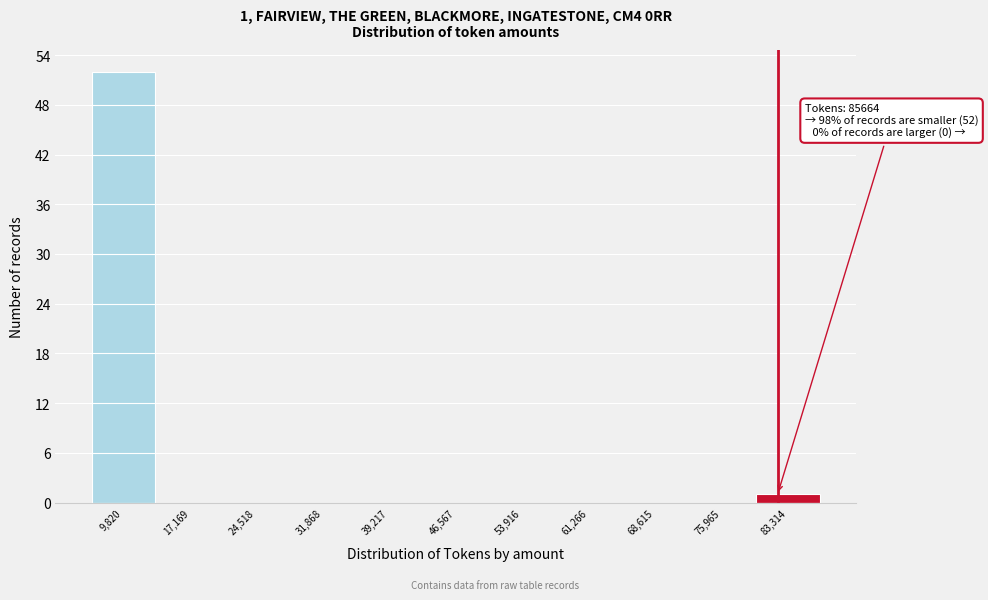

Reading left to right, list all the values displayed in this chart.

9,820=52	17,169=0	24,518=0	31,868=0	39,217=0	46,567=0	53,916=0	61,266=0	68,615=0	75,965=0	83,314=1